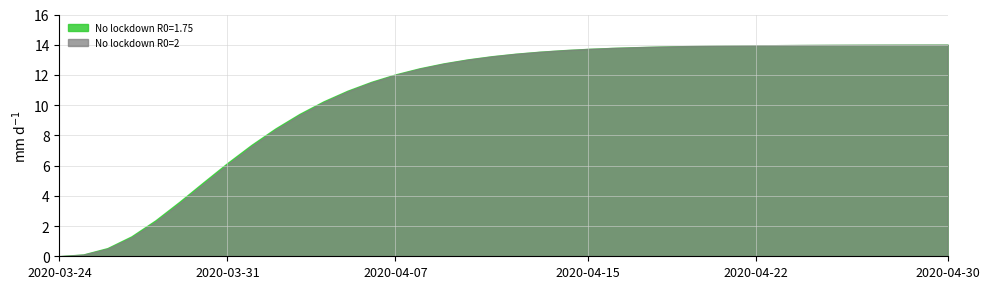

At which category is the sum across all series the highest?

2020-04-30